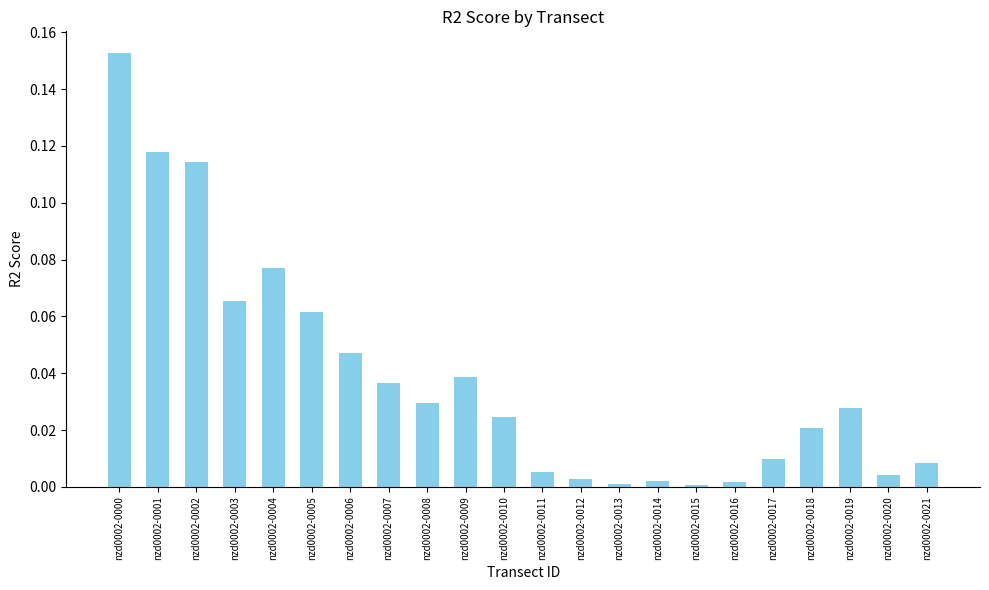

Is it true that the value at nzd0002-0017 is 0.0?

True